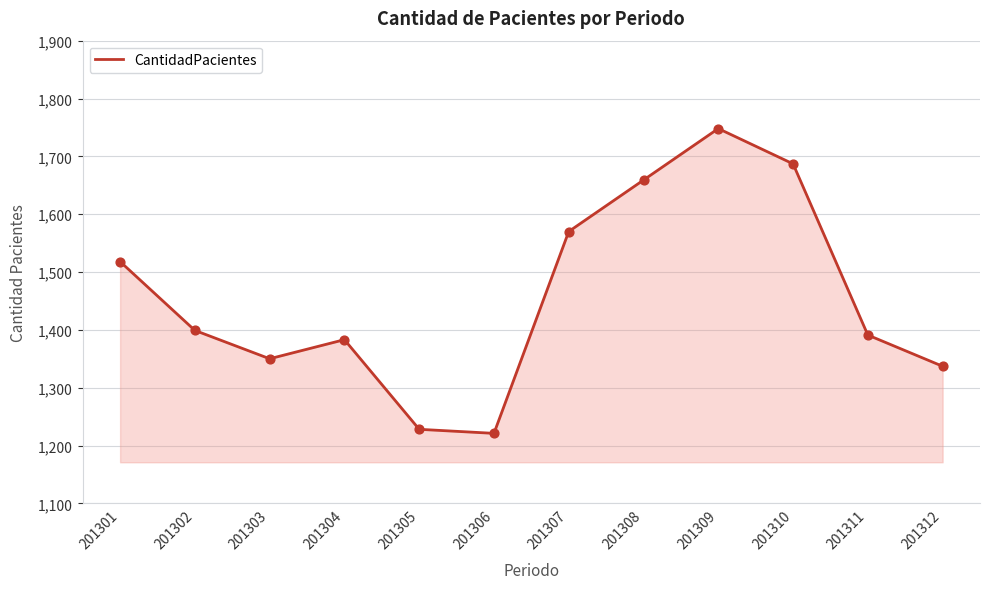

Between 201312 and 201310, which is larger?

201310